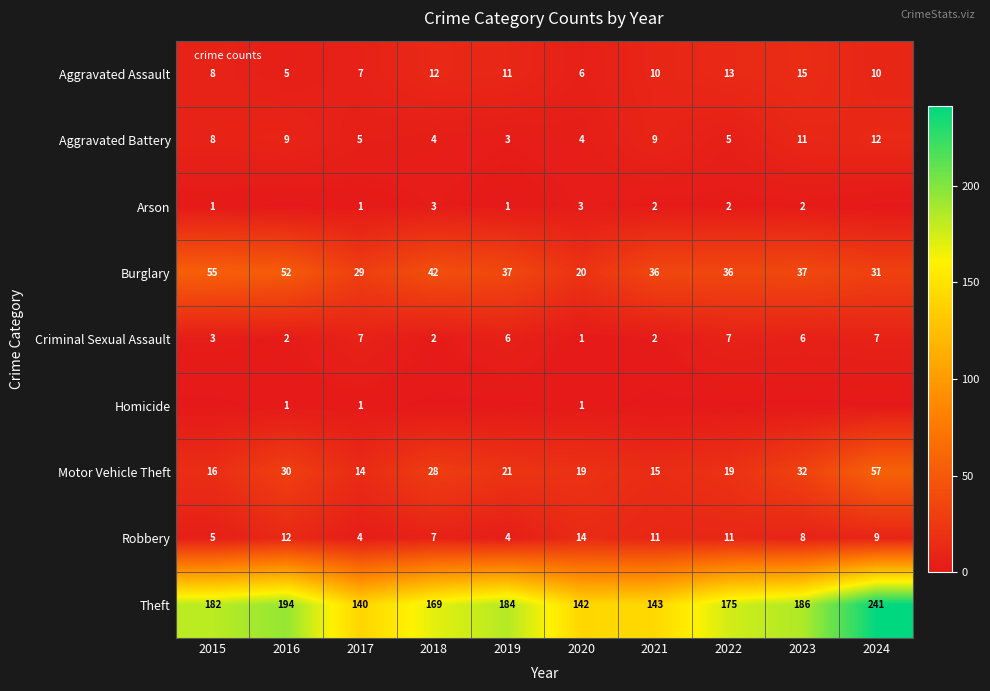

Where is Motor Vehicle Theft nearest to the value 35?

2023